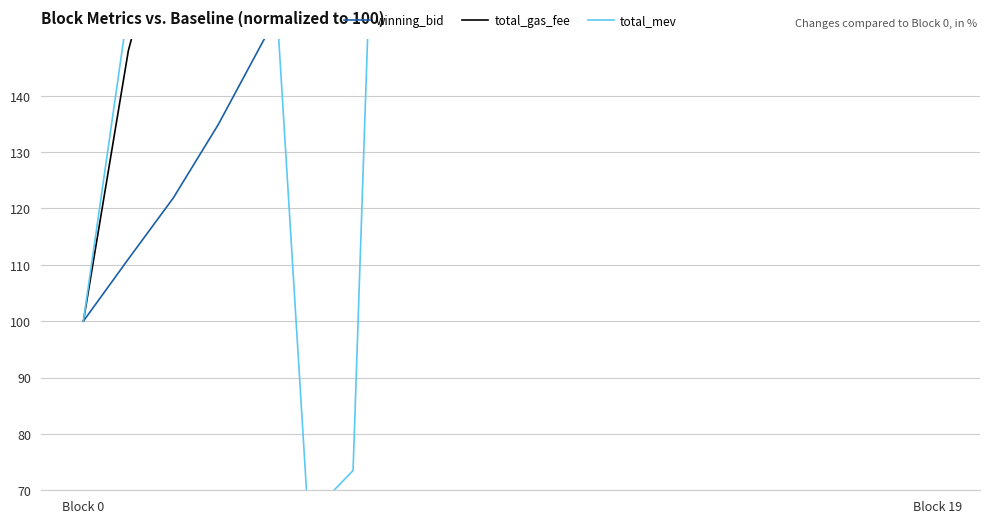

Where is total_gas_fee nearest to the value 506?

8